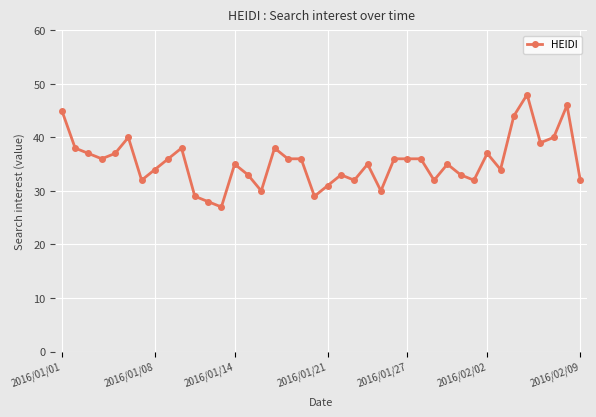

True or false: the data has more than 1 interior local peaks.

True